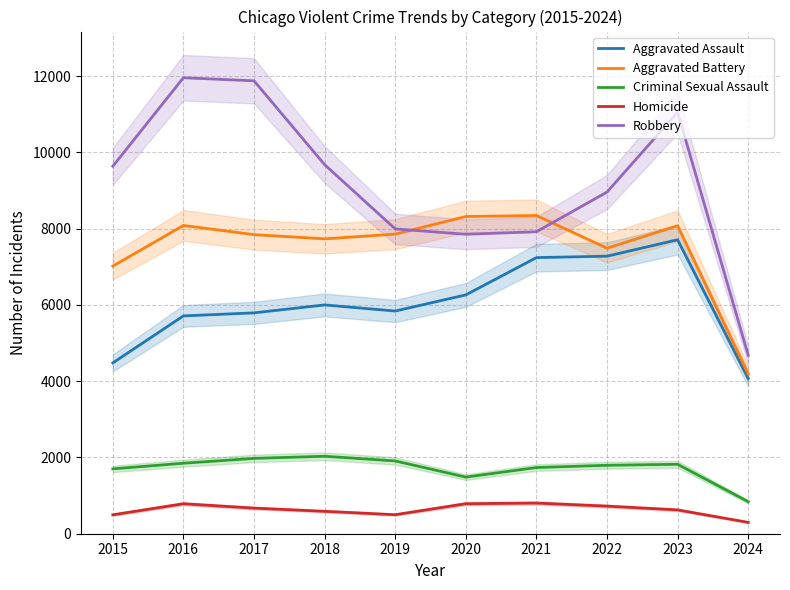

At which label does Aggravated Battery first exceed 7858?

2016